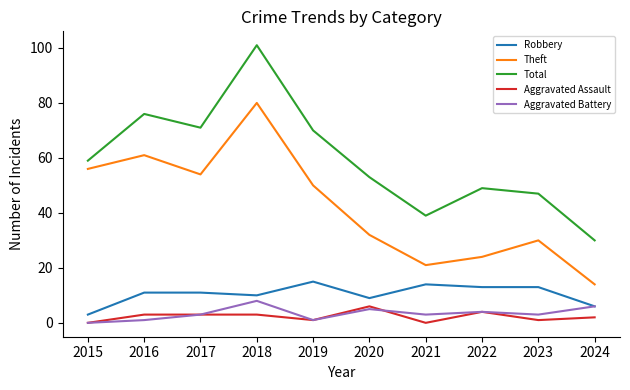

Where is the first local maximum for Theft?

2016